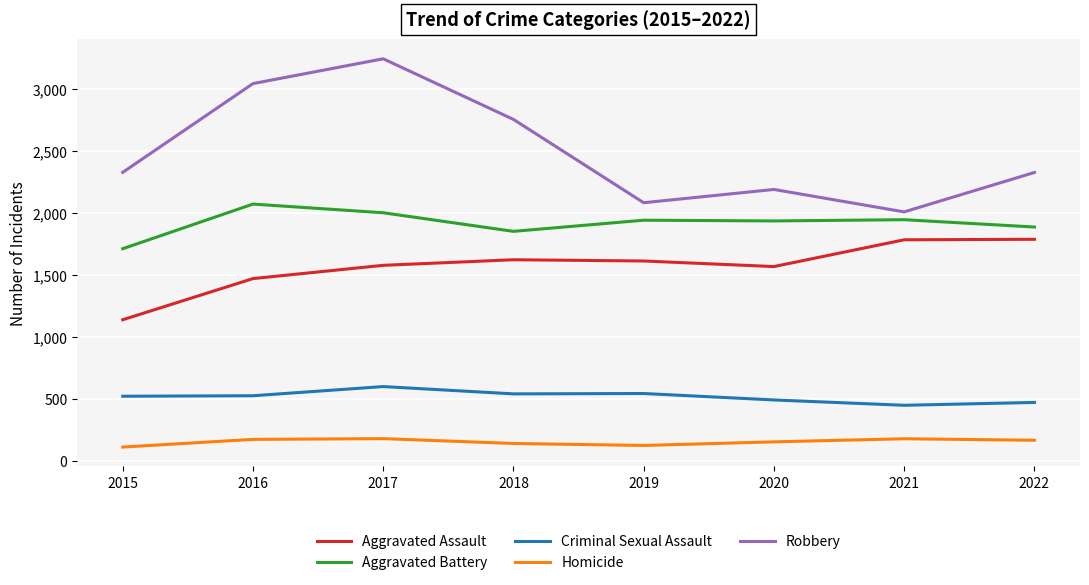

The value of Aggravated Battery at 2021 is 954. True or false?

False